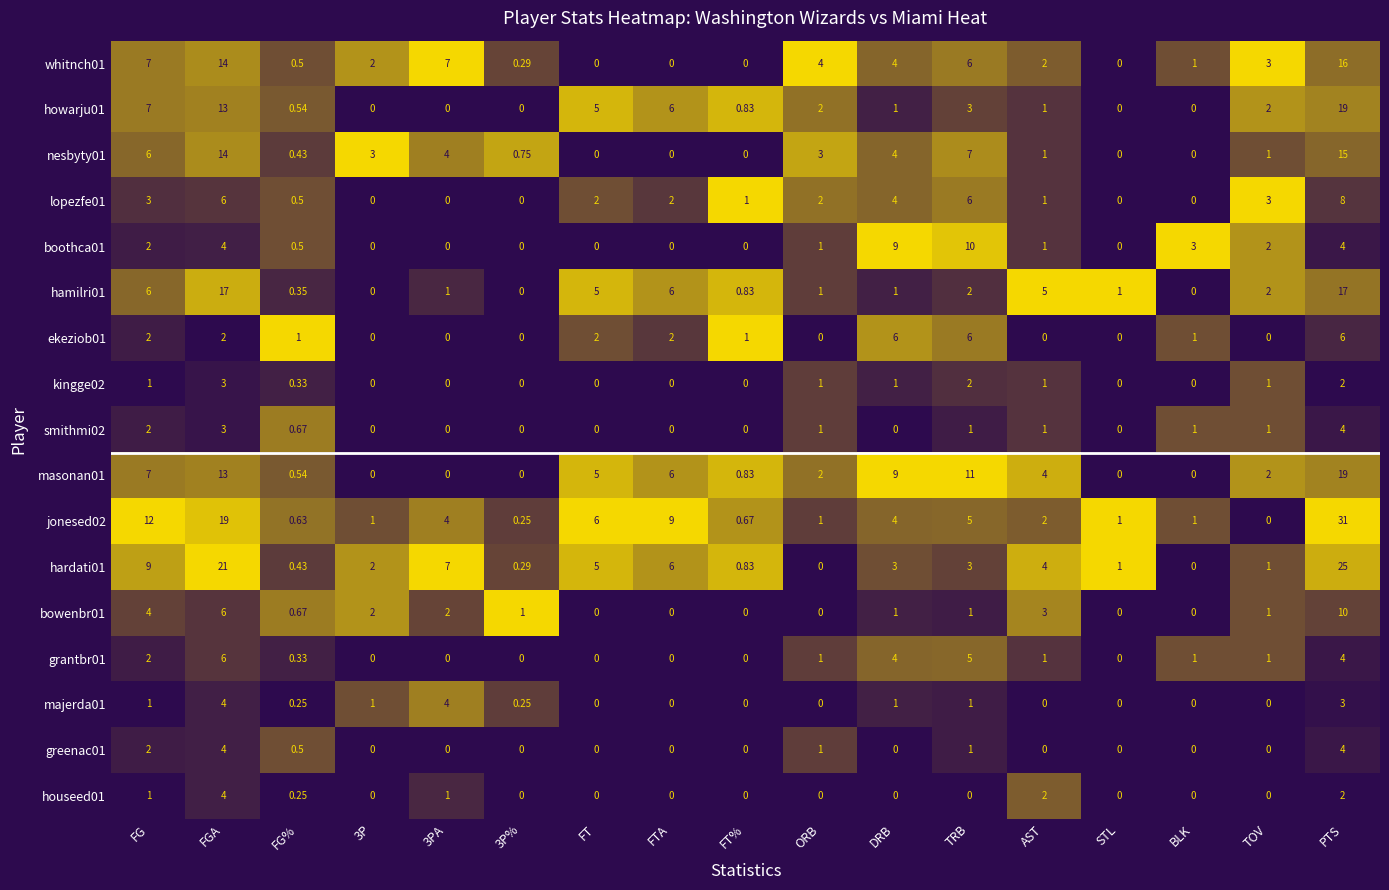

Which label corresponds to the largest value in the chart?

PTS